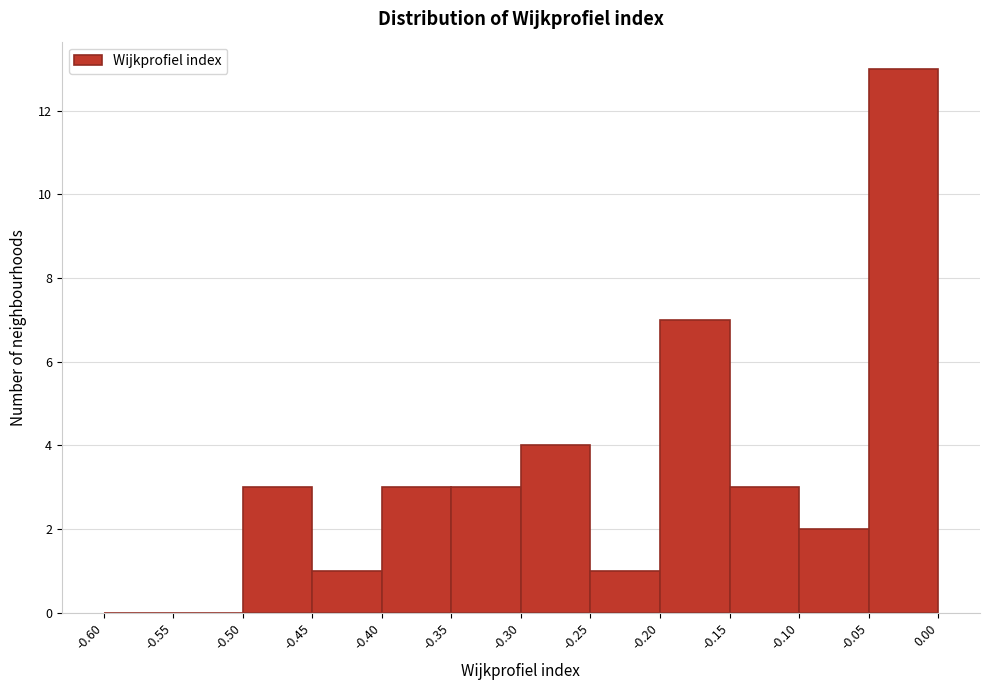

What is the height of the bar covering -0.05 to 0.00 on the x-axis? The values are not printed on the chart, so give them approximately, as read against the axis.

13